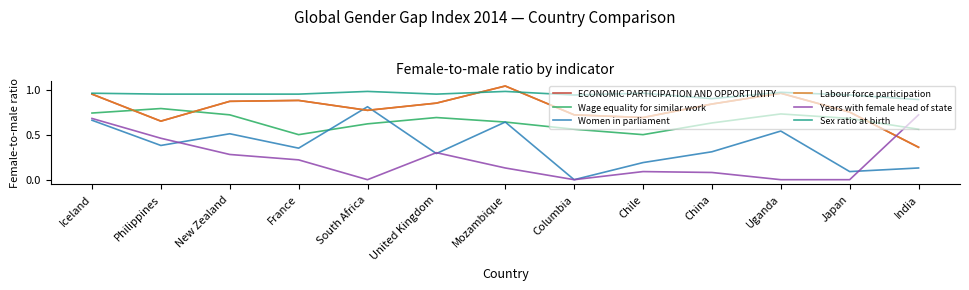

Is this an area chart (filled region under the line)?

No